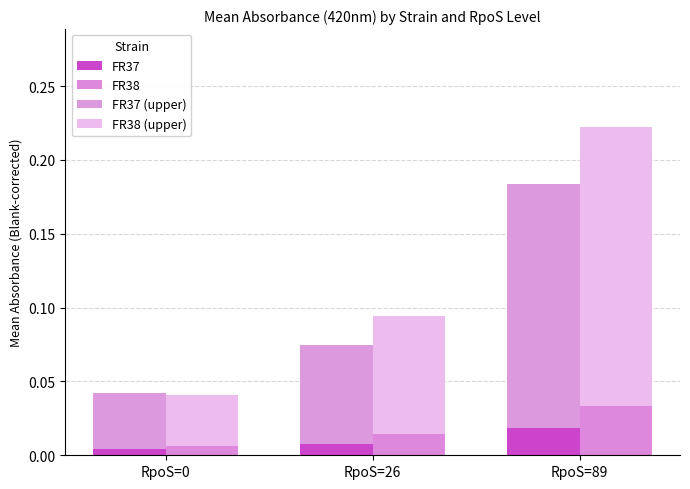

What is the greatest value displayed?

0.2